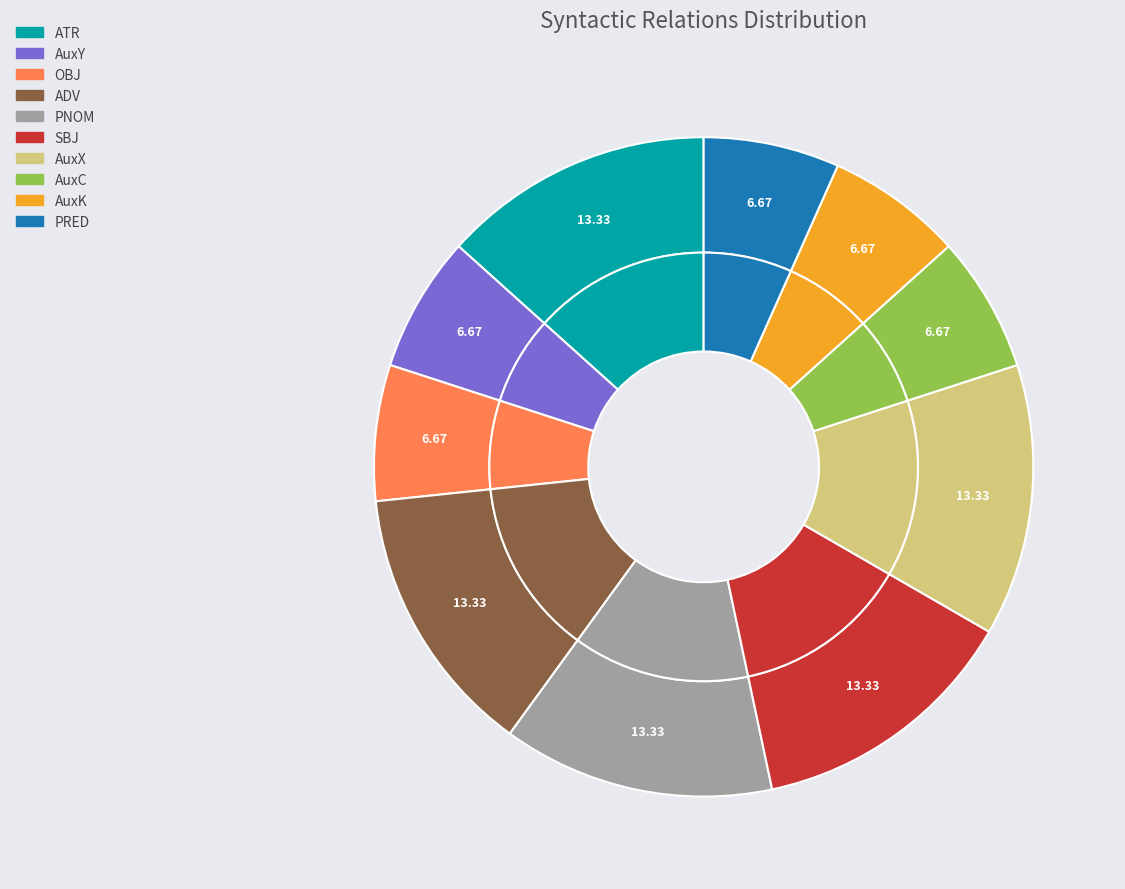

Is ATR the majority of the pie?

No